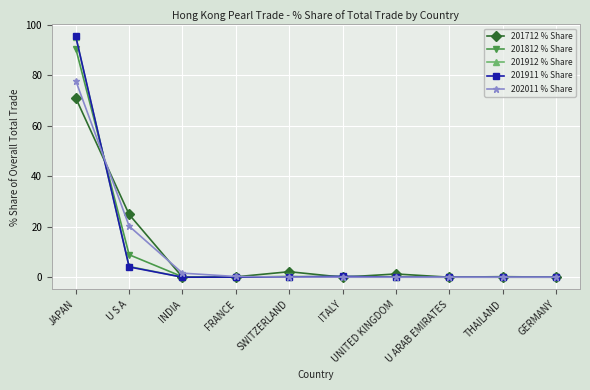

What is the label of the 2nd point from the right?

THAILAND